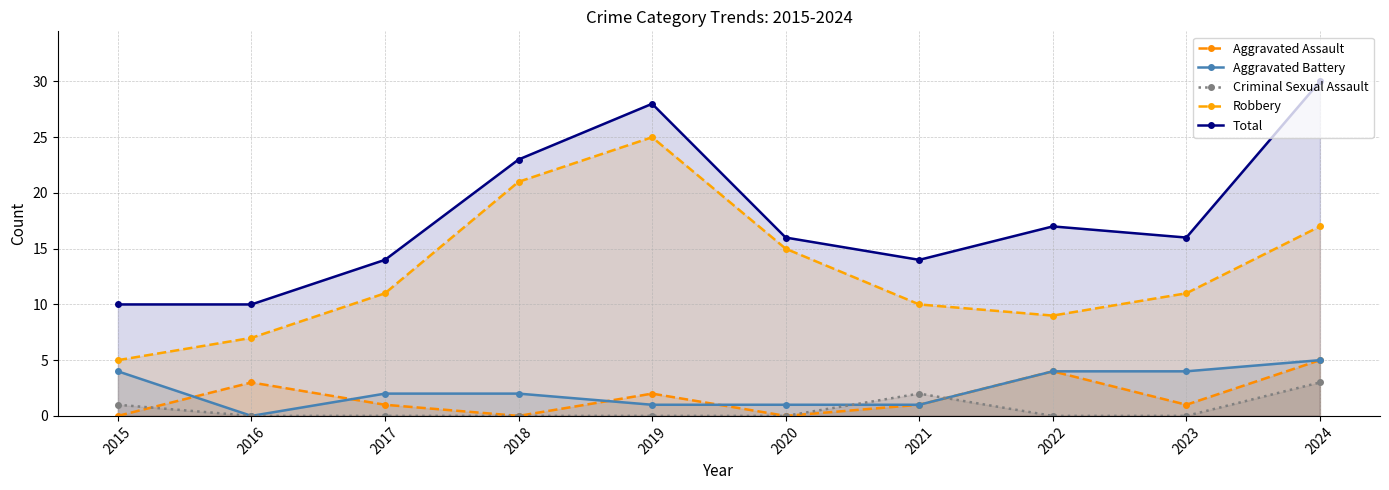

At which label does Aggravated Assault reach its peak?

2024